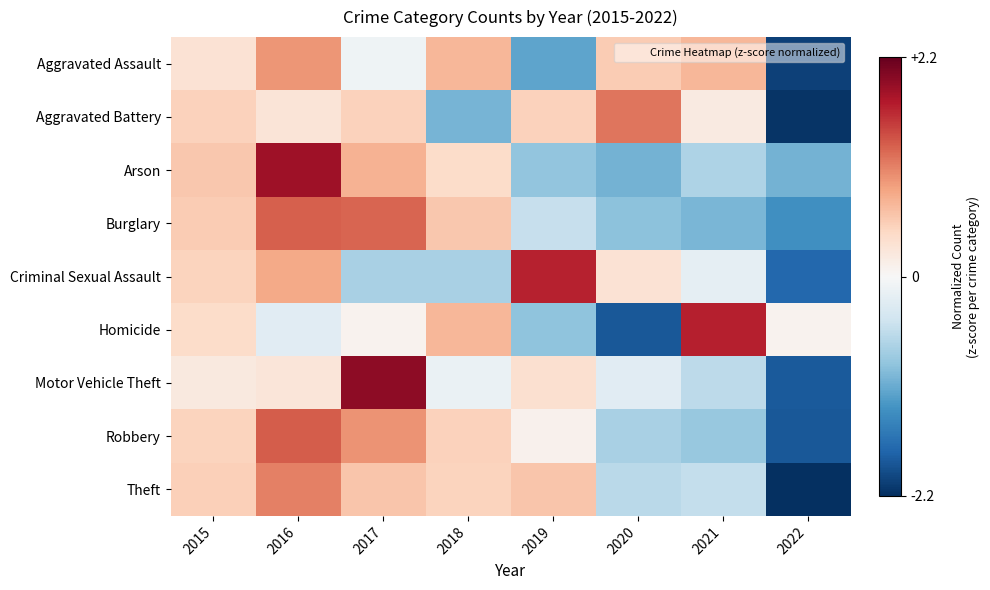

What is the spread (max minus min) of values at 2022?

2.3